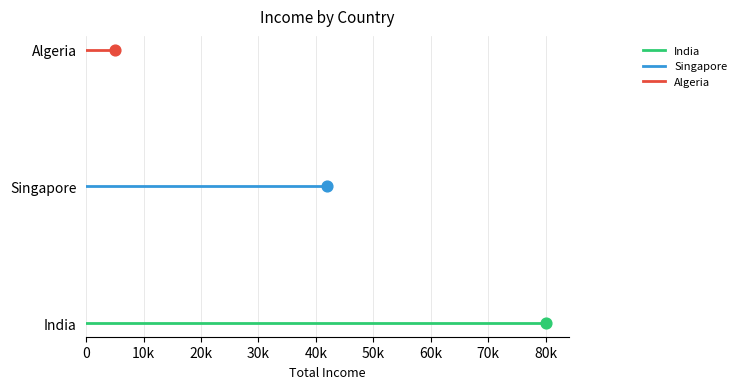

Which series reaches the maximum Y coordinate?

Algeria